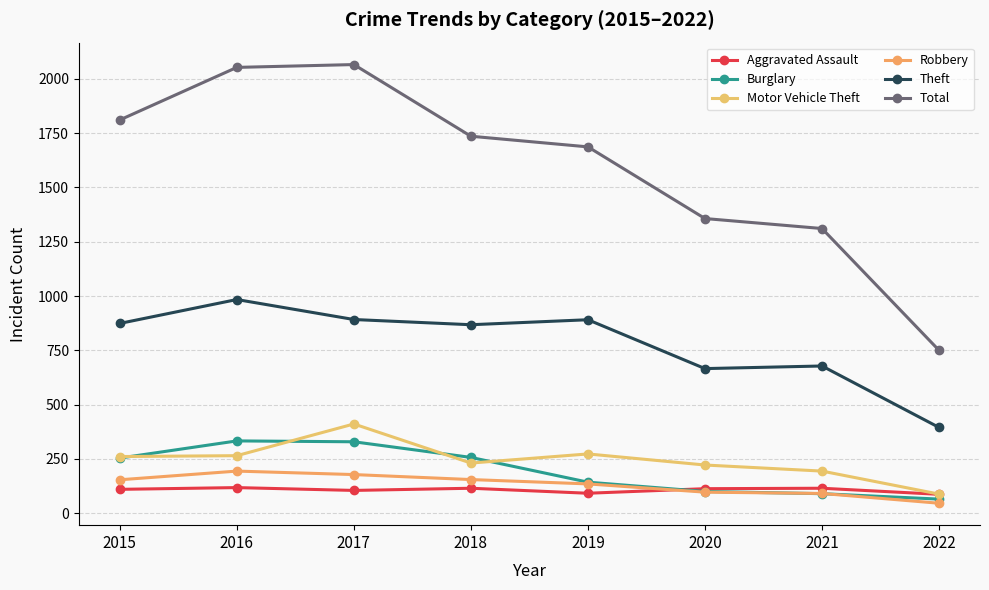

How many values in the Theft series are below 874?

4